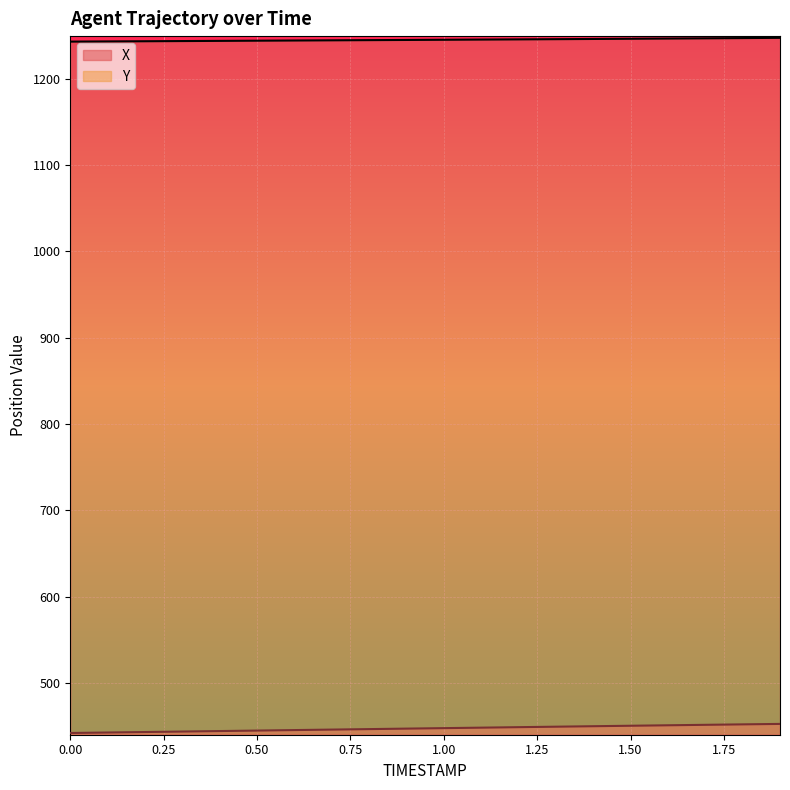

True or false: Y and X cross at least once.

False